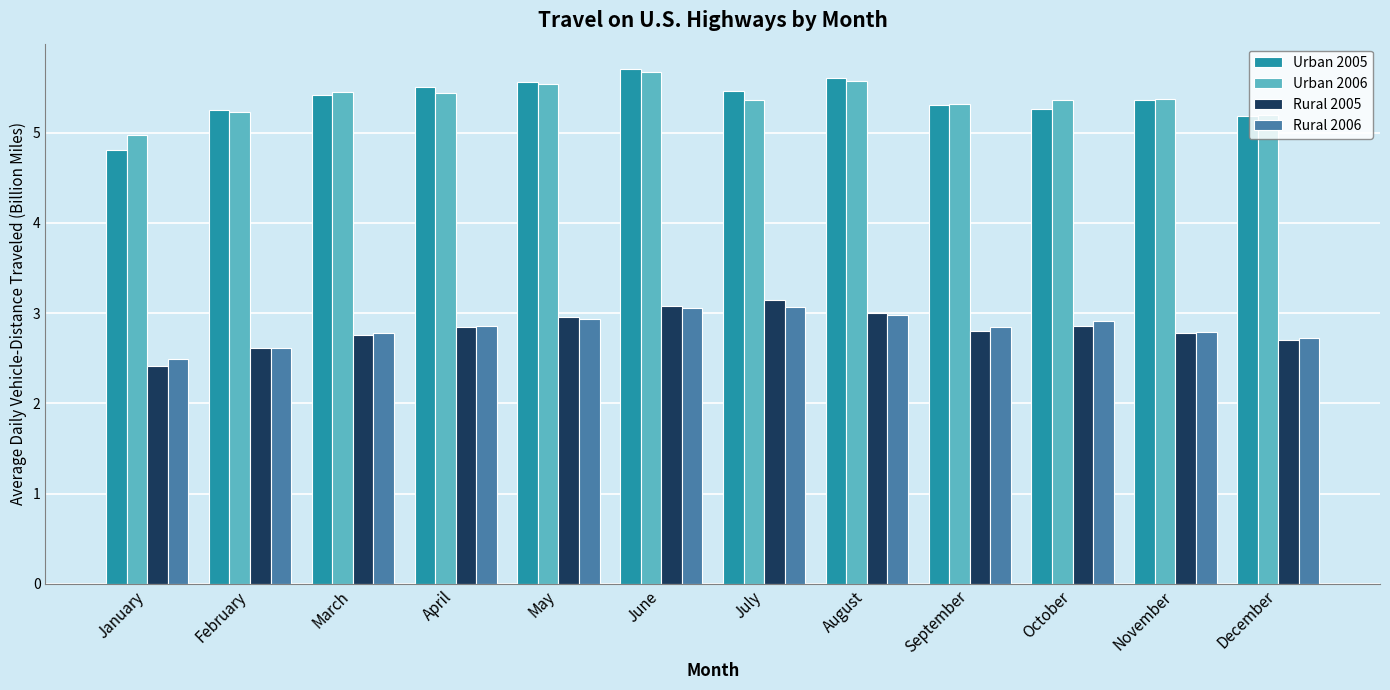

What is the difference between the second highest and second lowest values in the Urban 2006 series?

0.4